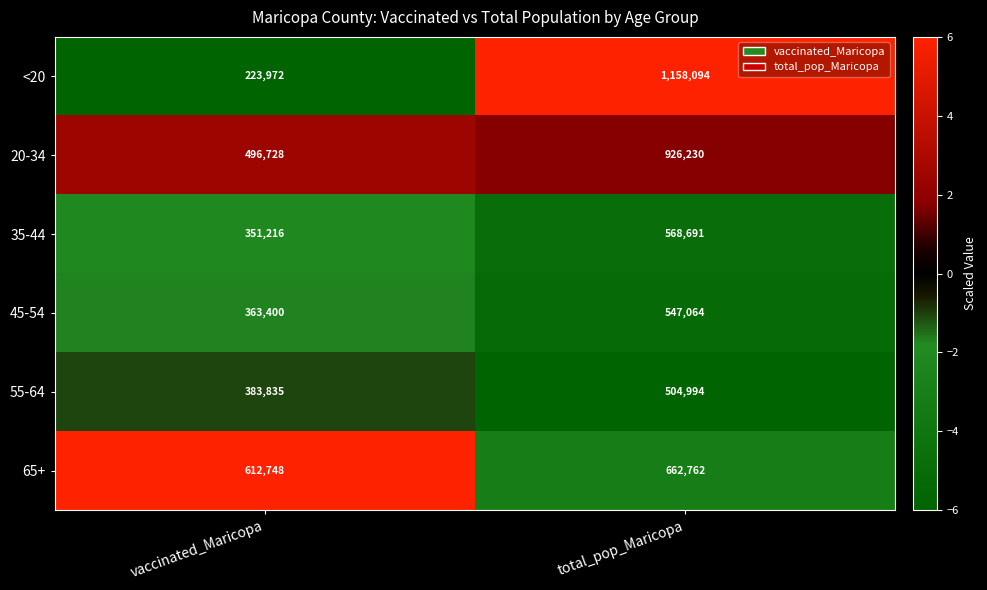

What is the lowest value of the <20 series?

223972